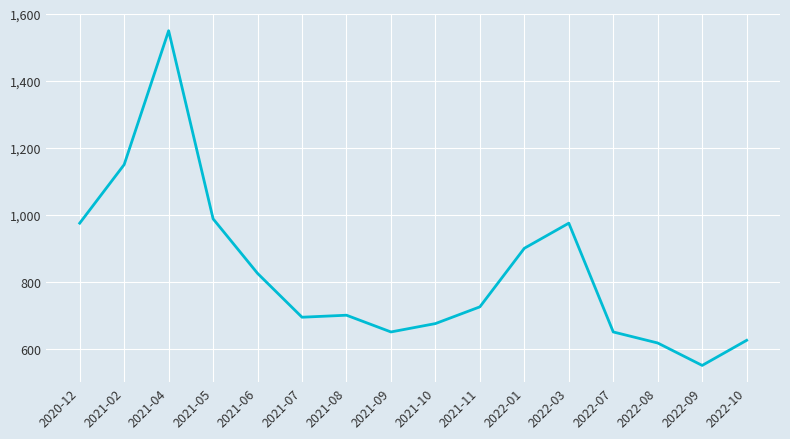

What is the change in value from 2022-07 to 2022-10?

-25